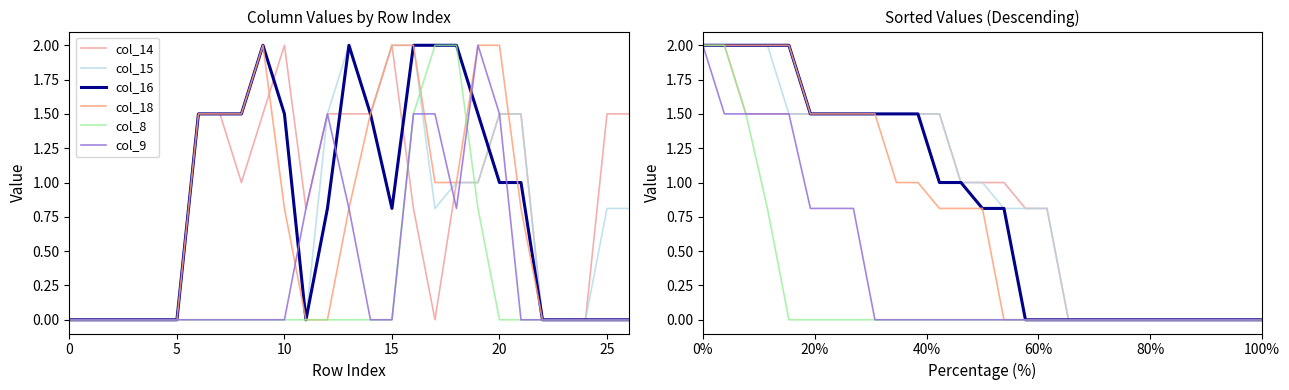

Reading left to right, extract all data points from this chart.

col_14: 2.0	2.0	1.5	1.5	1.5	1.5	1.5	1.5	1.5	1.5	1.5	1.5	1.0	1.0	1.0	0.8	0.8	0.0	0.0	0.0	0.0	0.0	0.0	0.0	0.0	0.0	0.0
col_15: 2.0	2.0	2.0	2.0	1.5	1.5	1.5	1.5	1.5	1.5	1.5	1.5	1.0	1.0	0.8	0.8	0.8	0.0	0.0	0.0	0.0	0.0	0.0	0.0	0.0	0.0	0.0
col_16: 2.0	2.0	2.0	2.0	2.0	1.5	1.5	1.5	1.5	1.5	1.5	1.0	1.0	0.8	0.8	0.0	0.0	0.0	0.0	0.0	0.0	0.0	0.0	0.0	0.0	0.0	0.0
col_18: 2.0	2.0	2.0	2.0	2.0	1.5	1.5	1.5	1.5	1.0	1.0	0.8	0.8	0.8	0.0	0.0	0.0	0.0	0.0	0.0	0.0	0.0	0.0	0.0	0.0	0.0	0.0
col_8: 2.0	2.0	1.5	0.8	0.0	0.0	0.0	0.0	0.0	0.0	0.0	0.0	0.0	0.0	0.0	0.0	0.0	0.0	0.0	0.0	0.0	0.0	0.0	0.0	0.0	0.0	0.0
col_9: 2.0	1.5	1.5	1.5	1.5	0.8	0.8	0.8	0.0	0.0	0.0	0.0	0.0	0.0	0.0	0.0	0.0	0.0	0.0	0.0	0.0	0.0	0.0	0.0	0.0	0.0	0.0